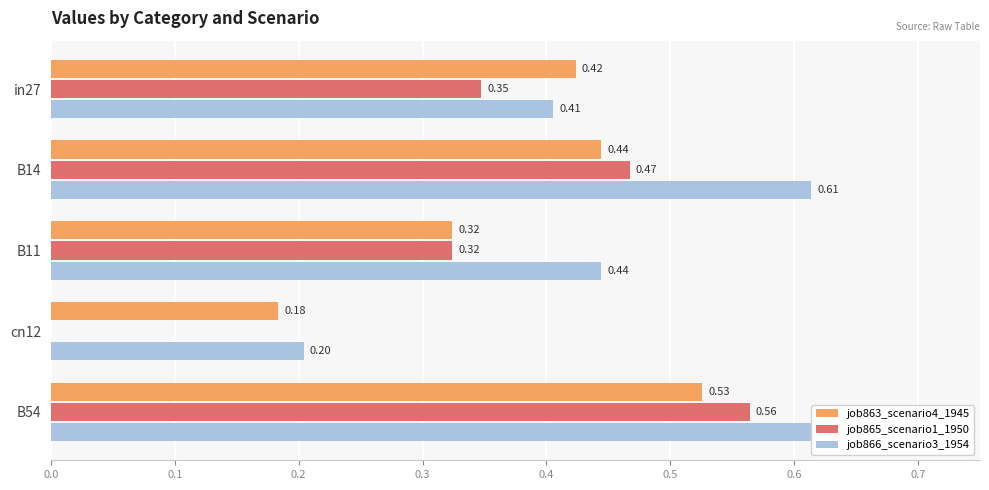

What is the total value across all series at B11?

1.1